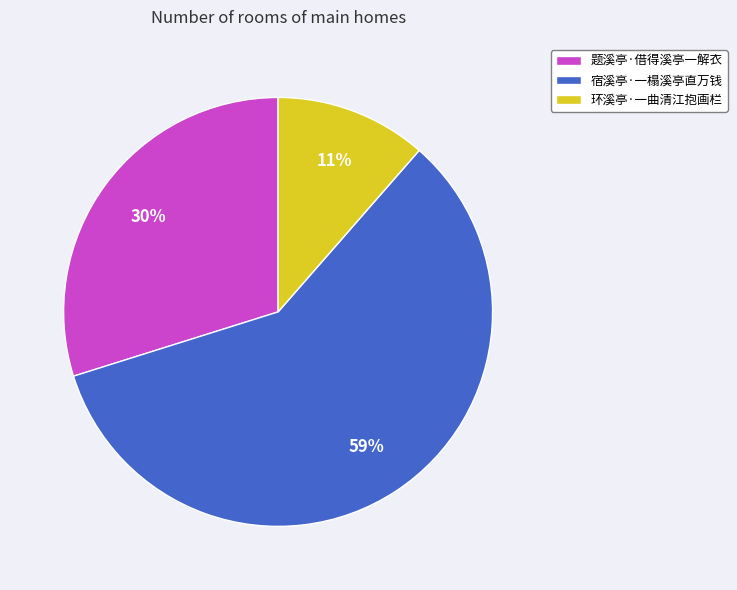

The 环溪亭·一曲清江抱画栏 slice represents 1% of the pie. True or false?

False